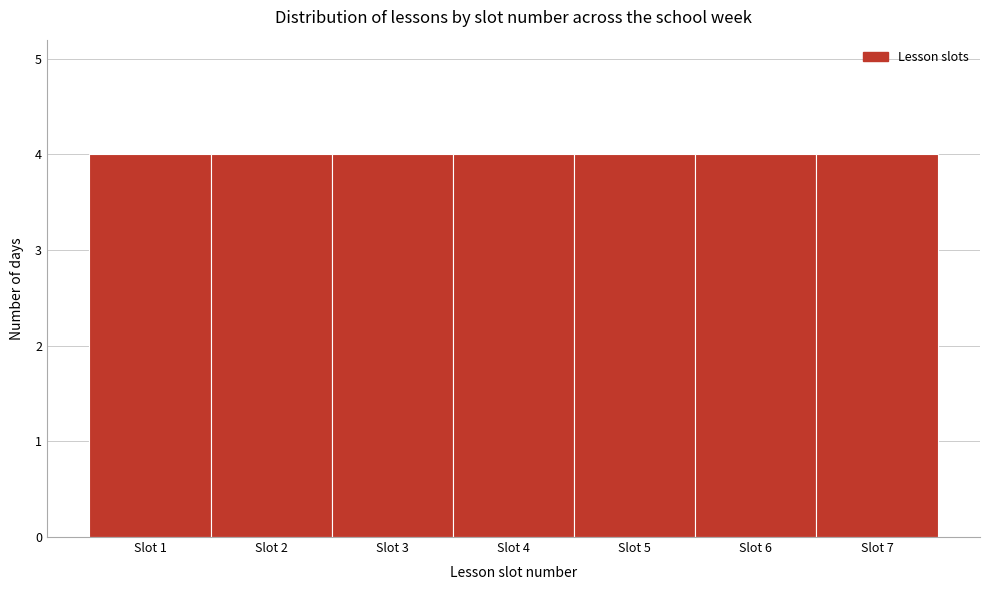

Reading left to right, list every bar in this chart as the range it spans on the x-axis followed by its height. The values are not printed on the chart, so give them approximately, as read against the axis.

0.5 to 1.5: 4
1.5 to 2.5: 4
2.5 to 3.5: 4
3.5 to 4.5: 4
4.5 to 5.5: 4
5.5 to 6.5: 4
6.5 to 7.5: 4